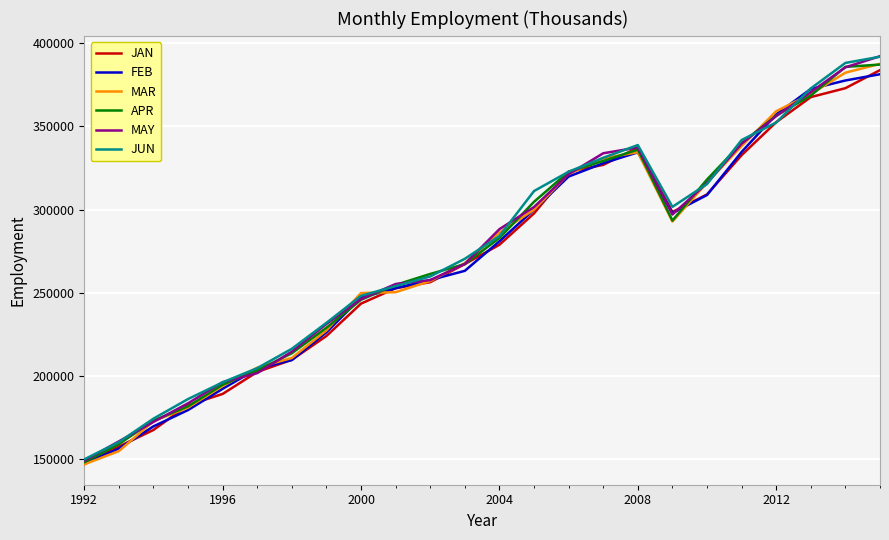

What is the minimum value for JAN?

146913